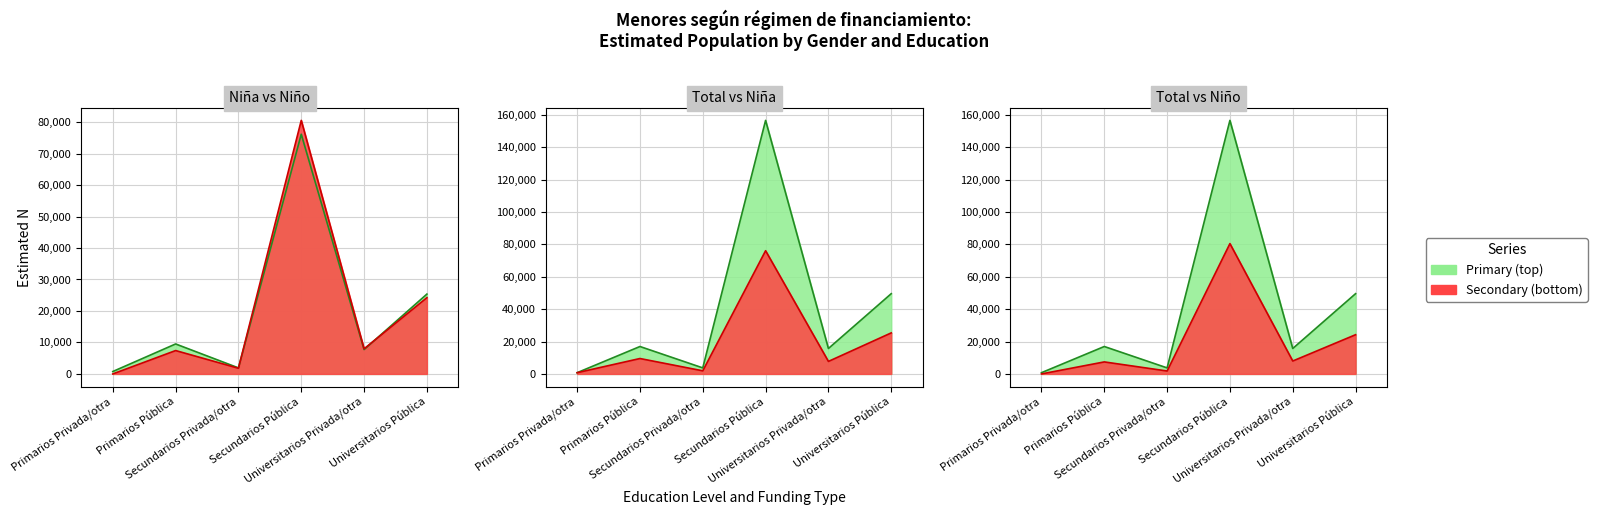

Between Secundarios Pública and Universitarios Privada/otra, which is larger?

Secundarios Pública